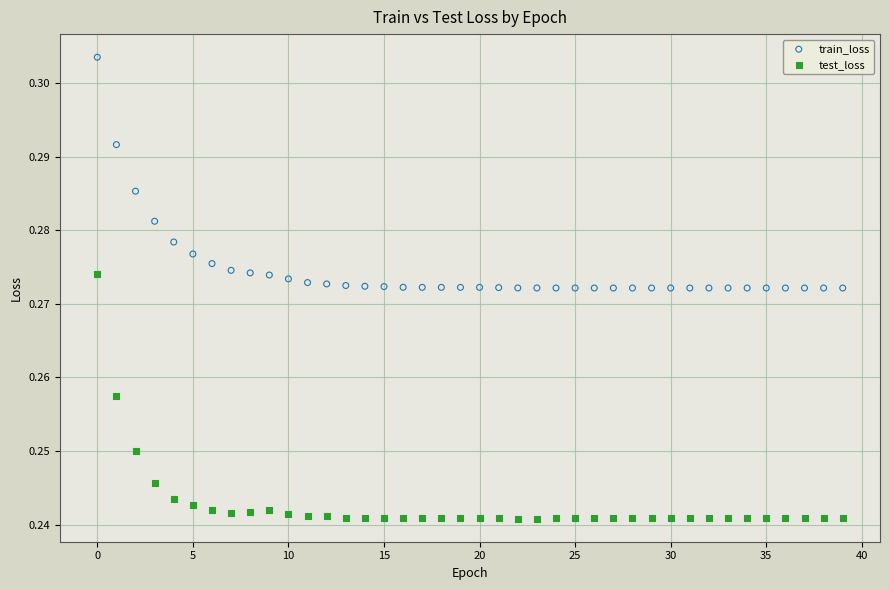

Which series reaches the maximum Y coordinate?

train_loss